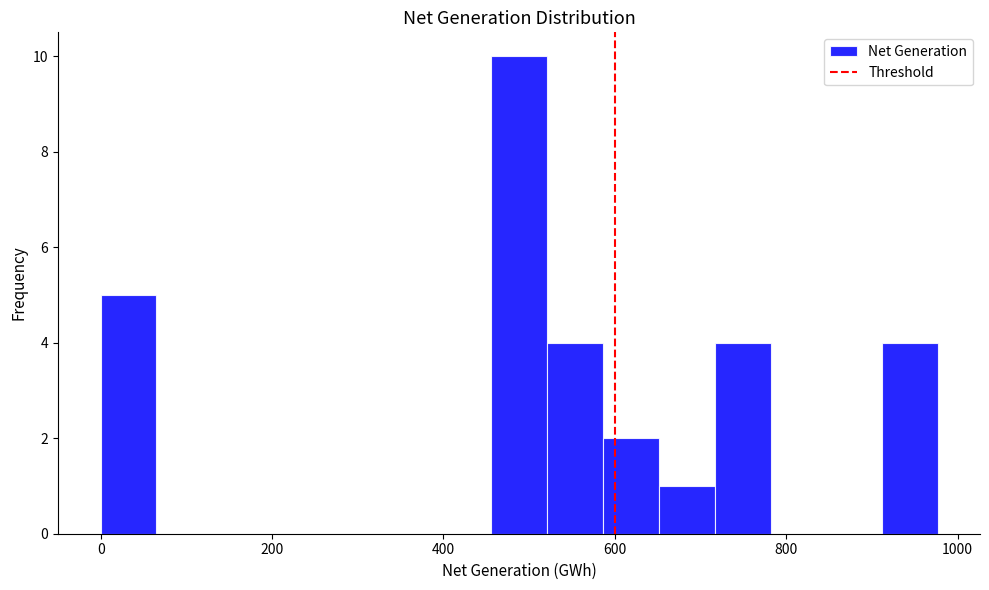

Around what value on the x-axis is the tallest bar? Give the approximate position of its centre, as read against the axis.

480